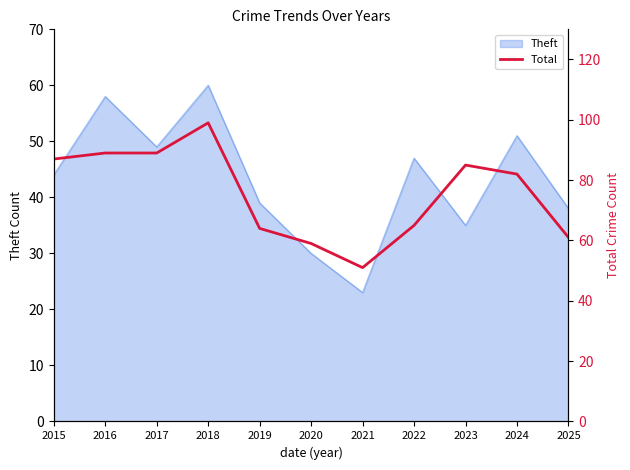

What is the minimum value shown in the chart?

51